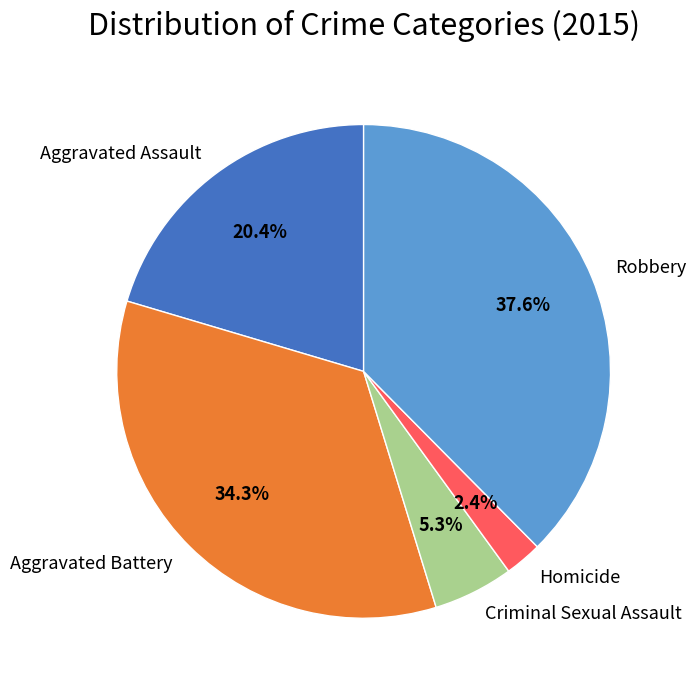

Rank the categories by value from highest to lowest.

Robbery, Aggravated Battery, Aggravated Assault, Criminal Sexual Assault, Homicide